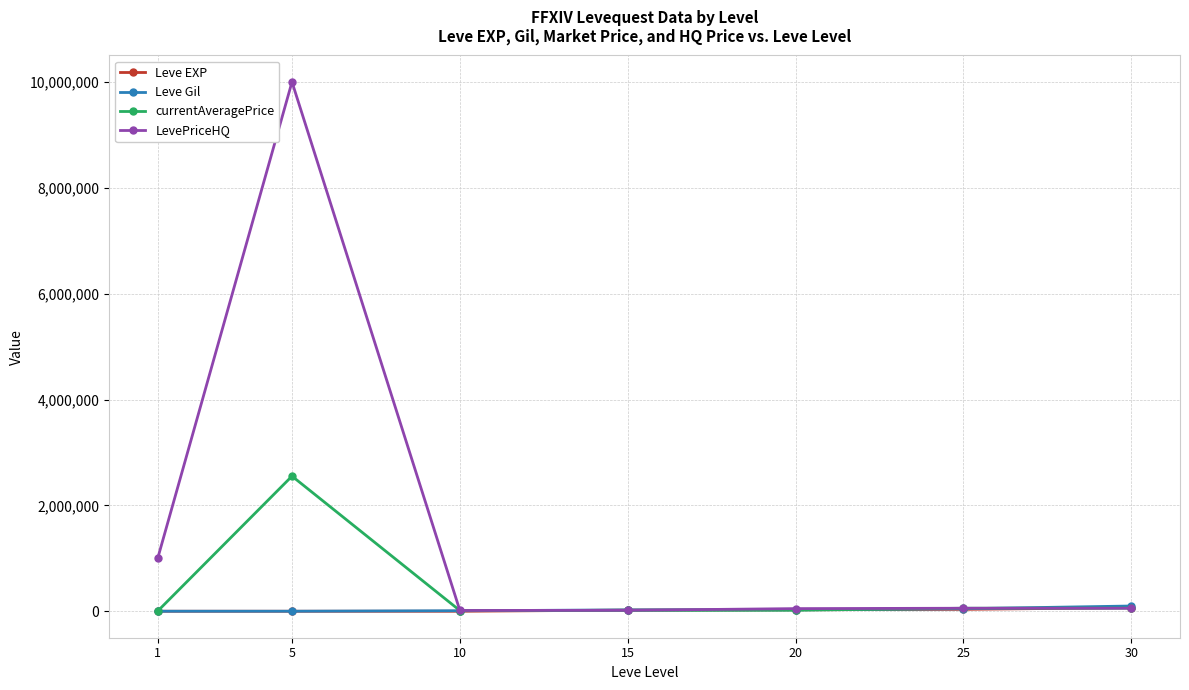

What is the greatest value displayed?

10000000